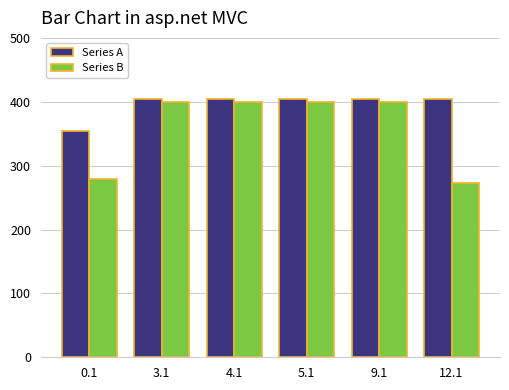

What is the total value across all series at 9.1?

803.8